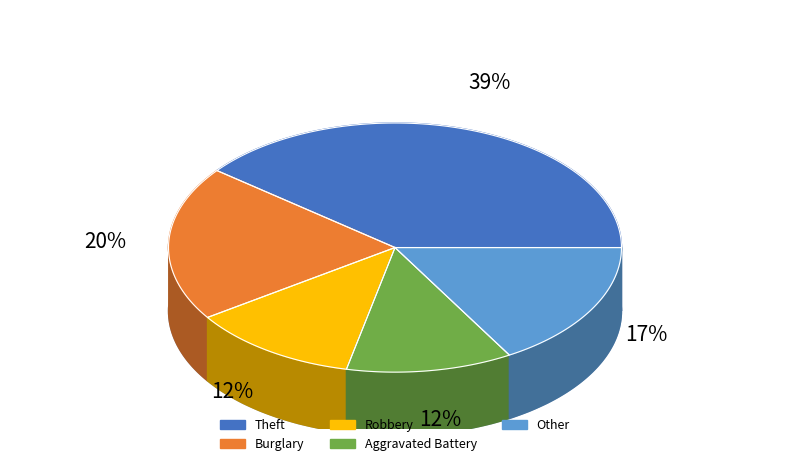

Is it true that Arson is 11% of the pie?

False